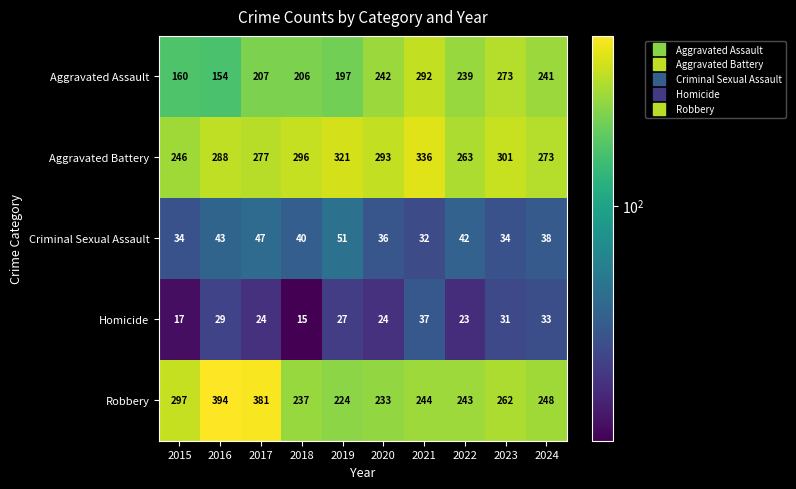

What is the total value across all series at 2022?

810